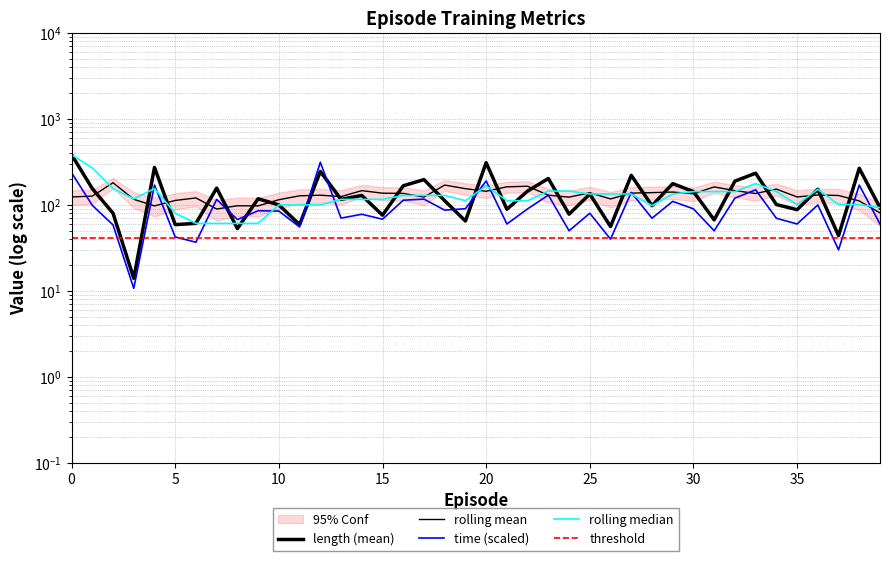

Which series changed the most between 0 and 3?

length